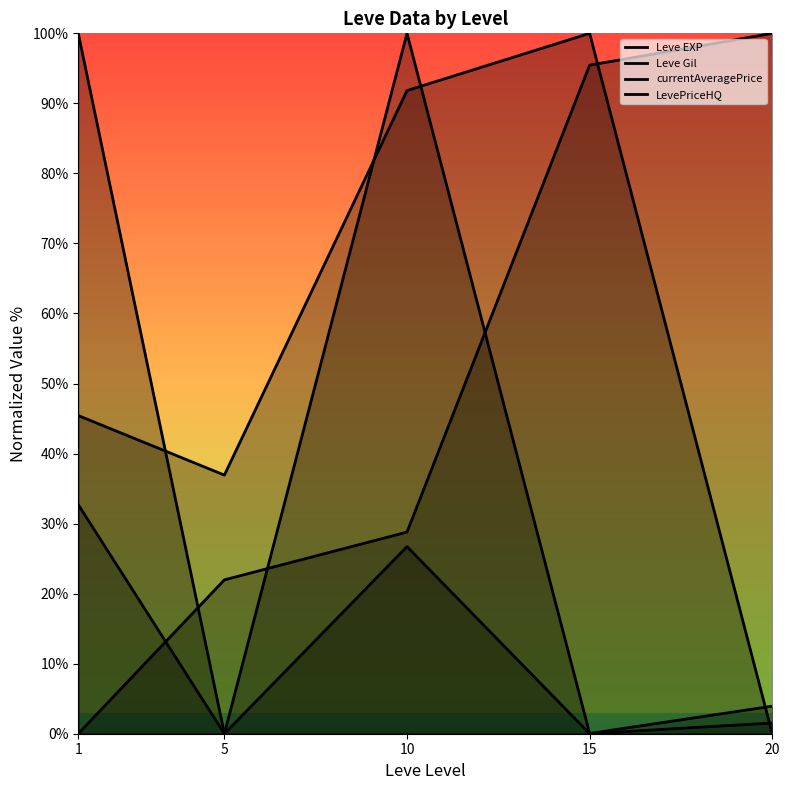

At which label does Leve EXP first exceed 28?

10